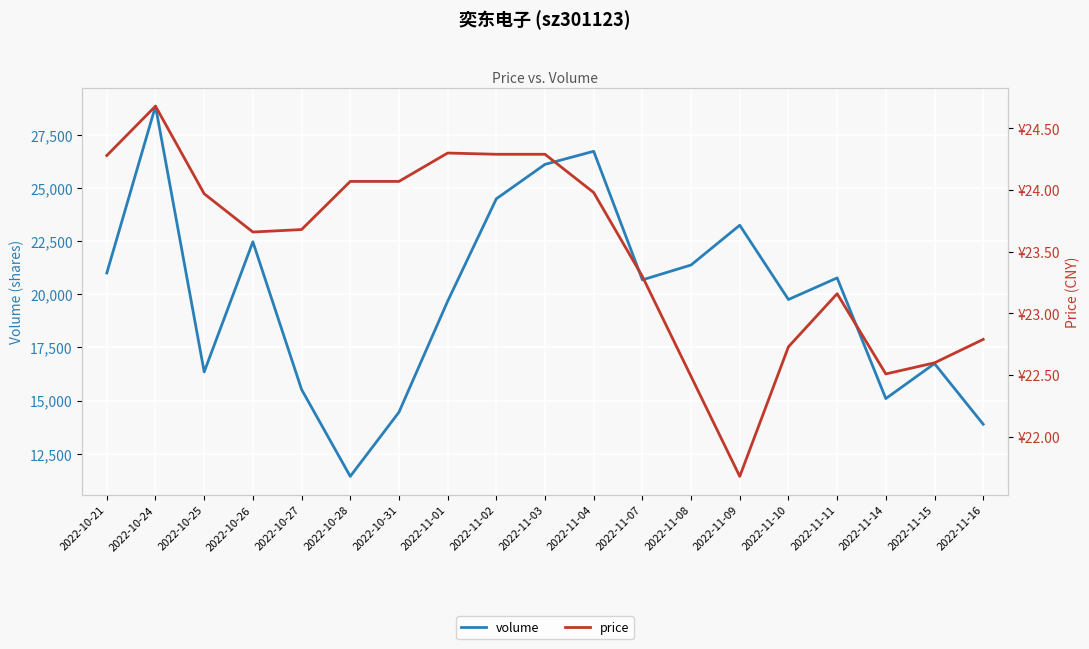

Rank the categories by volume value from lowest to highest.

2022-10-28, 2022-11-16, 2022-10-31, 2022-11-14, 2022-10-27, 2022-10-25, 2022-11-15, 2022-11-01, 2022-11-10, 2022-11-07, 2022-11-11, 2022-10-21, 2022-11-08, 2022-10-26, 2022-11-09, 2022-11-02, 2022-11-03, 2022-11-04, 2022-10-24